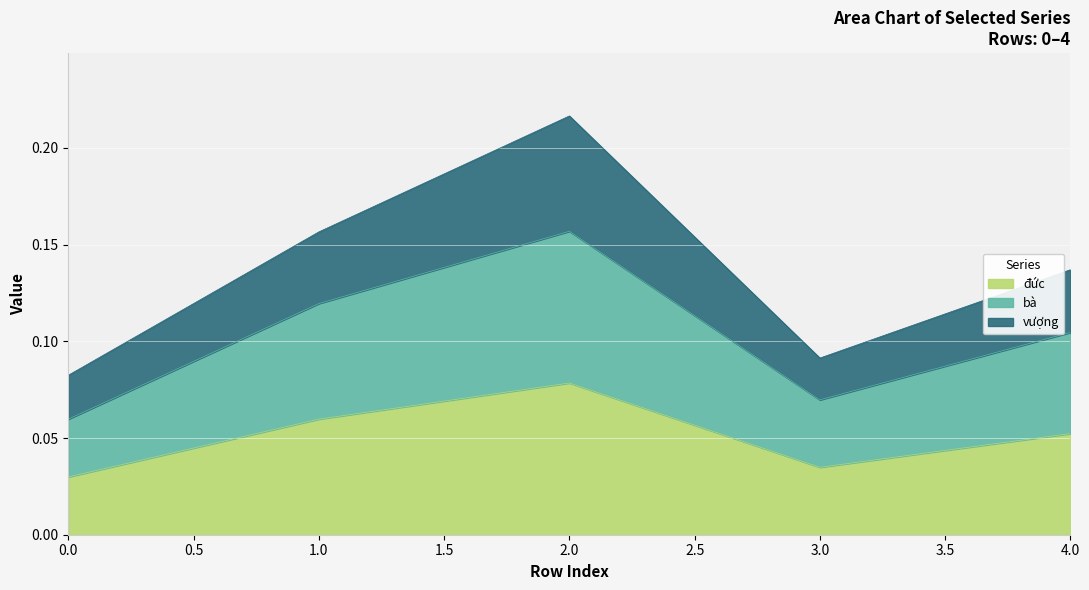

Reading left to right, what are all the values shown in this chart?

đức: 0.0	0.1	0.1	0.0	0.1
bà: 0.1	0.1	0.2	0.1	0.1
vượng: 0.1	0.2	0.2	0.1	0.1